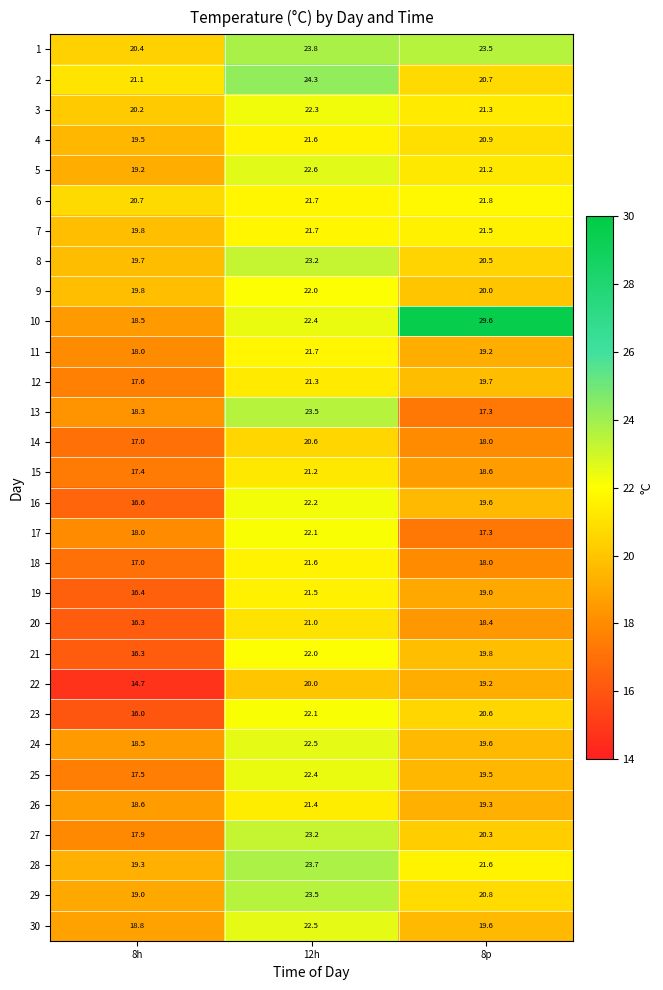

At which label is 5 closest to 20?

8h